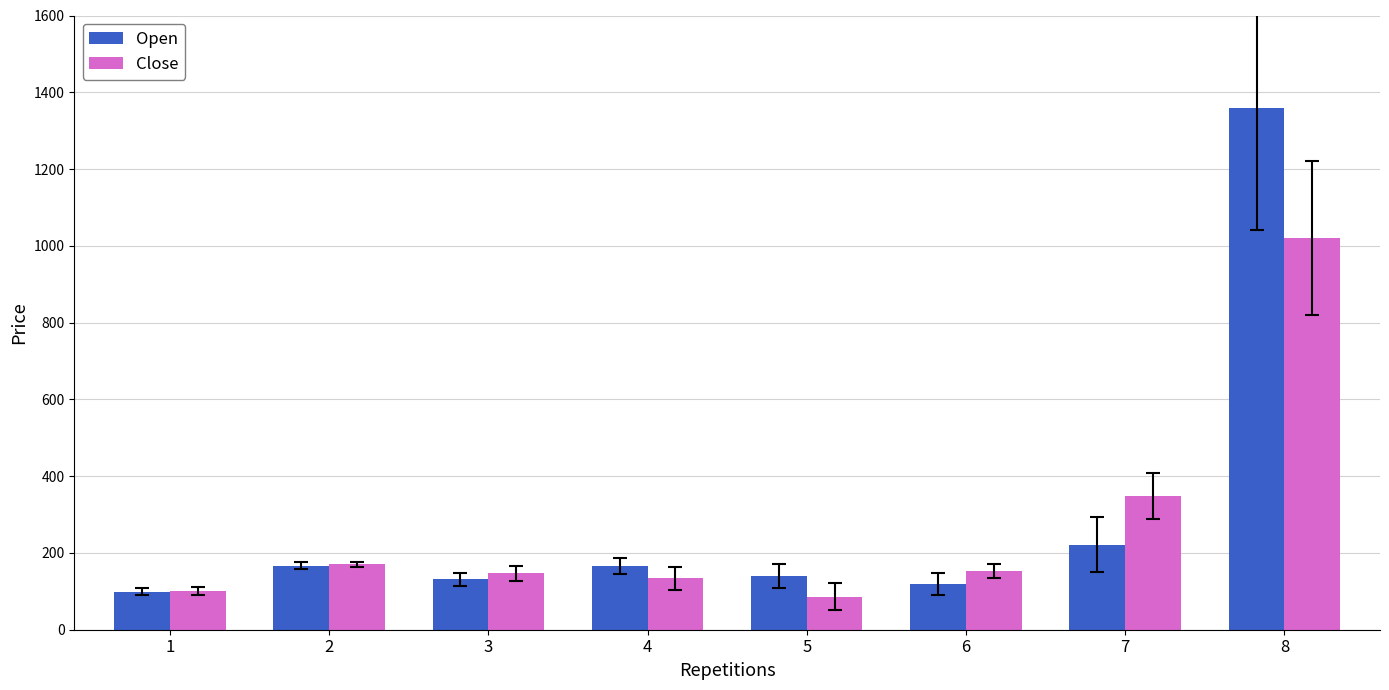

At which category is the sum across all series the highest?

8